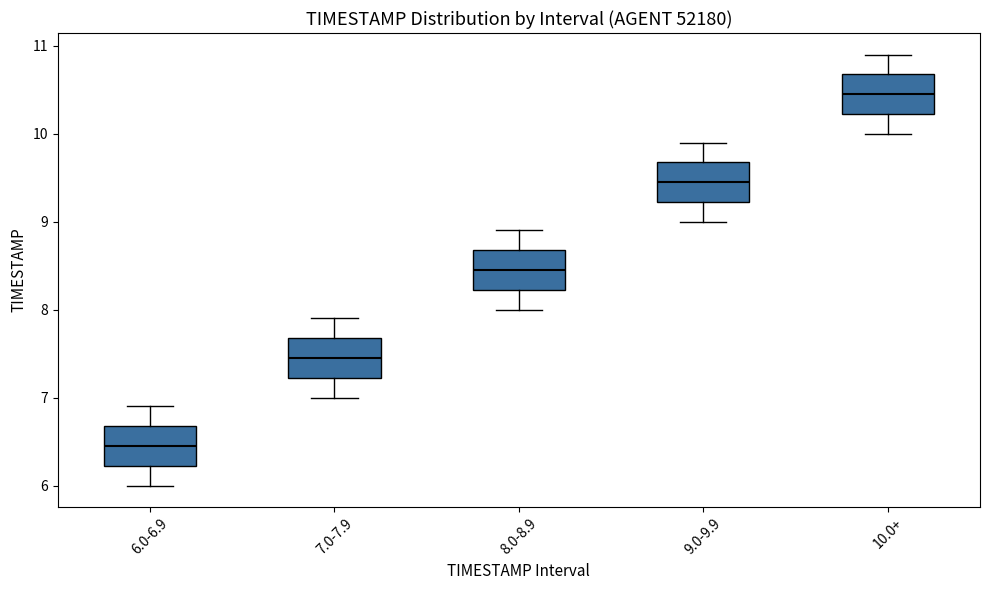

Reading left to right, read every box against the y-axis: the position of its median line, the range the box covers, and the ends of its whiskers. The values are not printed on the chart, so give them approximately, as read against the axis.

6.0-6.9: median 6.5, box 6.2 to 6.7, whiskers 6.0 to 6.9
7.0-7.9: median 7.5, box 7.2 to 7.7, whiskers 7.0 to 7.9
8.0-8.9: median 8.5, box 8.2 to 8.7, whiskers 8.0 to 8.9
9.0-9.9: median 9.5, box 9.2 to 9.7, whiskers 9.0 to 9.9
10.0+: median 10.5, box 10.2 to 10.7, whiskers 10.0 to 10.9